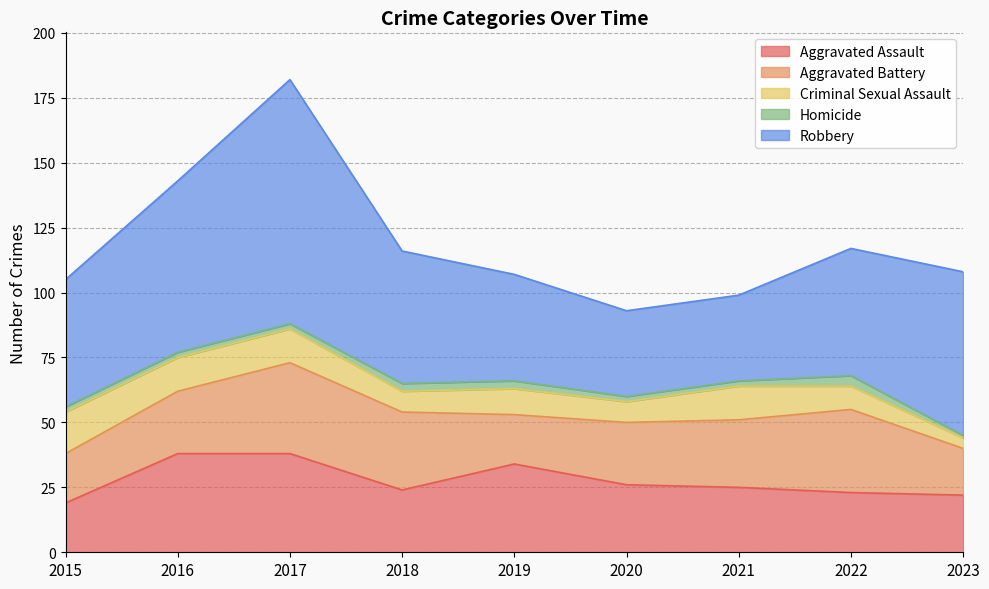

True or false: Homicide and Aggravated Battery intersect in this chart.

False